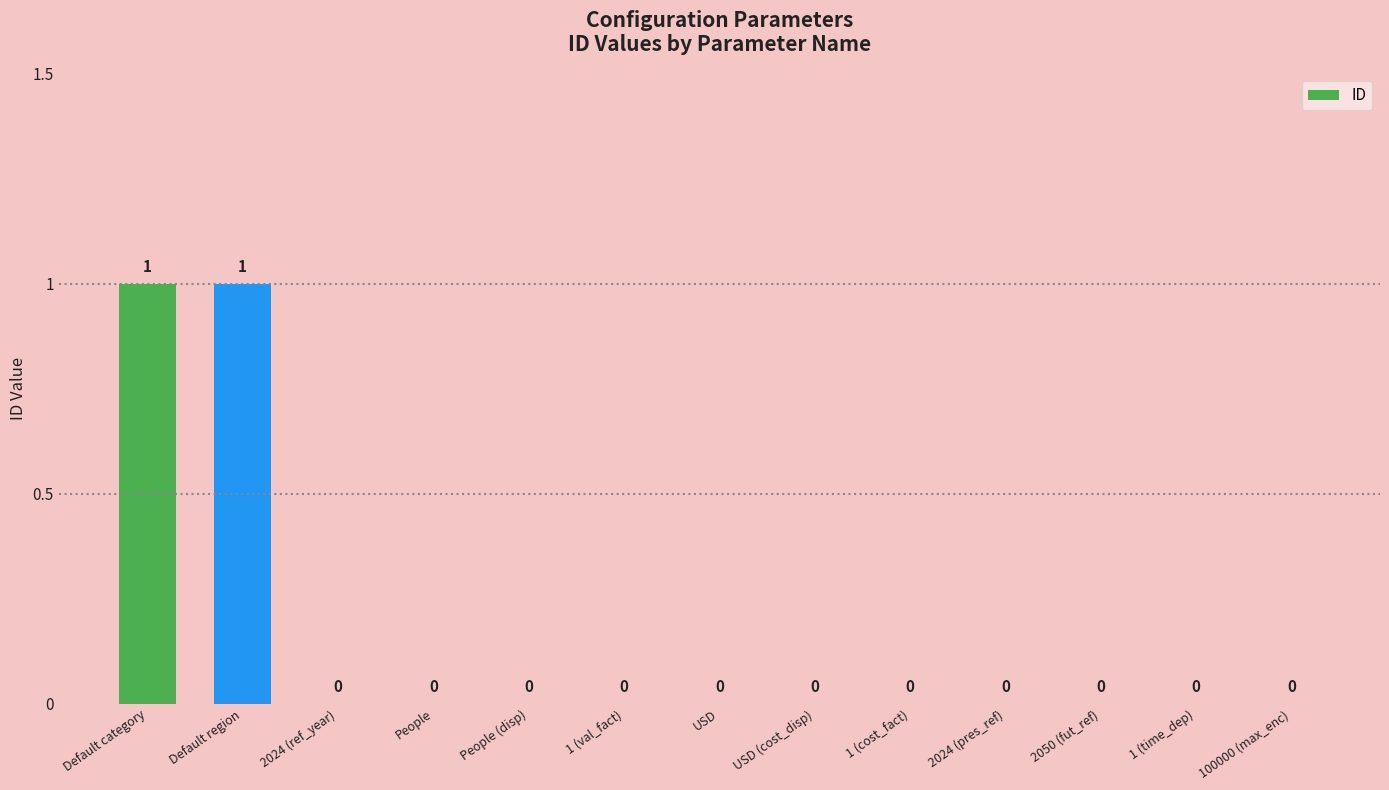

The chart shows a value of 1 at 1 (time_dep). True or false?

False